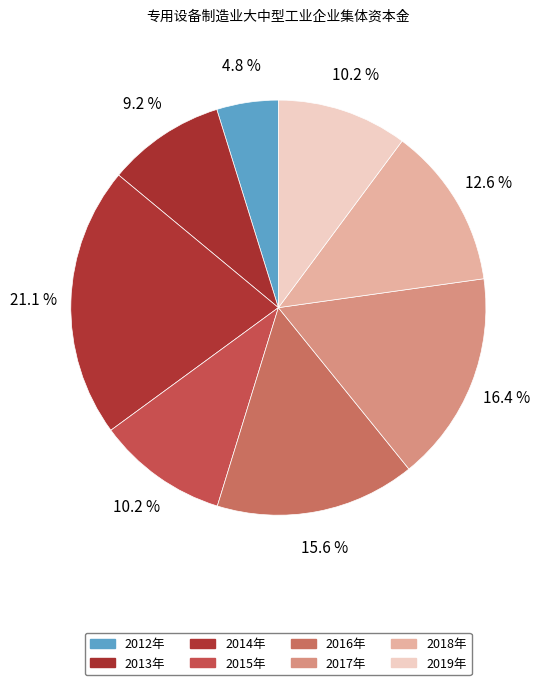

What is the largest slice in the pie chart?

2014年